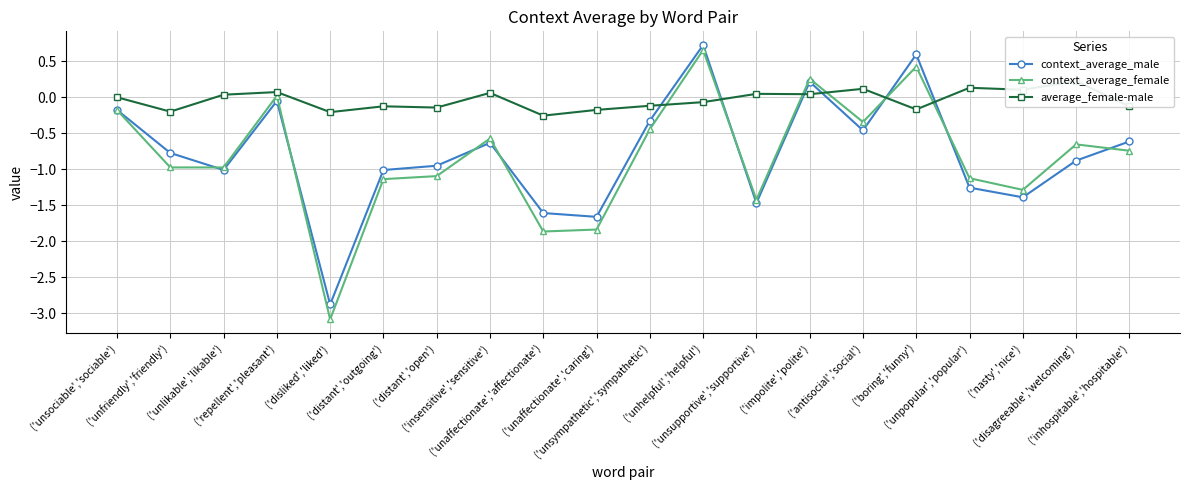

Which series has the largest total across all categories?

average_female-male